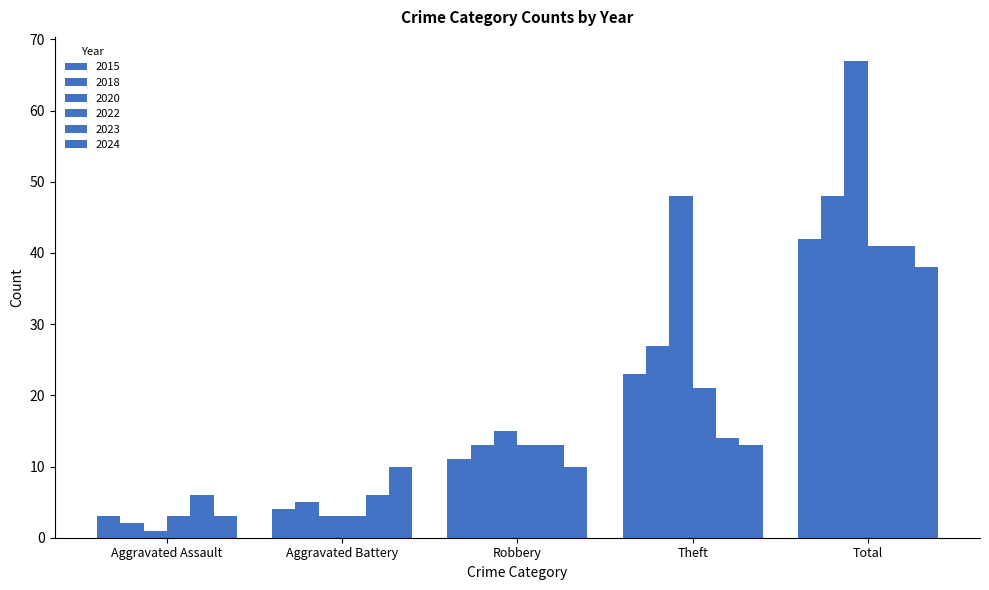

Which has a higher value, Aggravated Battery or Aggravated Assault?

Aggravated Battery